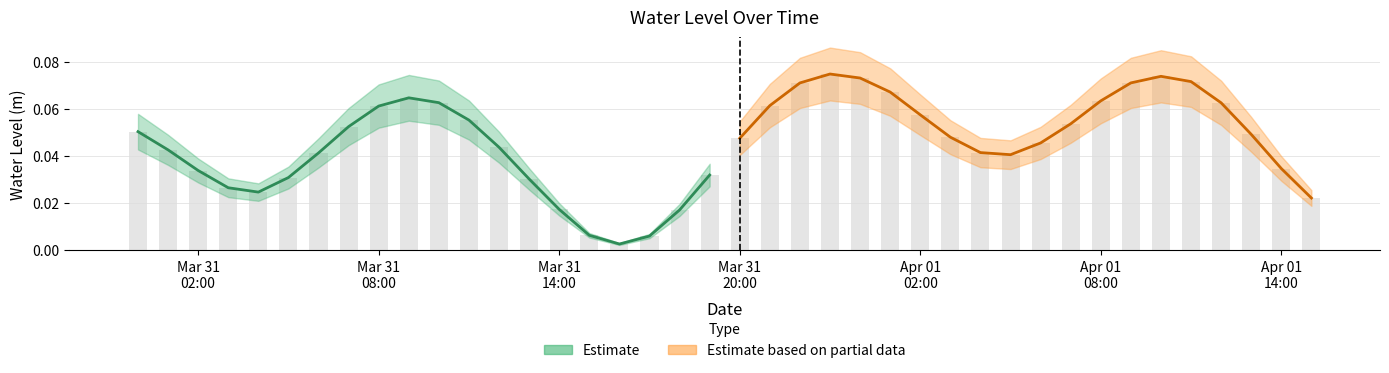

Which has a higher value, 2024-04-01 00:00:00 or 2024-03-31 10:00:00?

2024-04-01 00:00:00